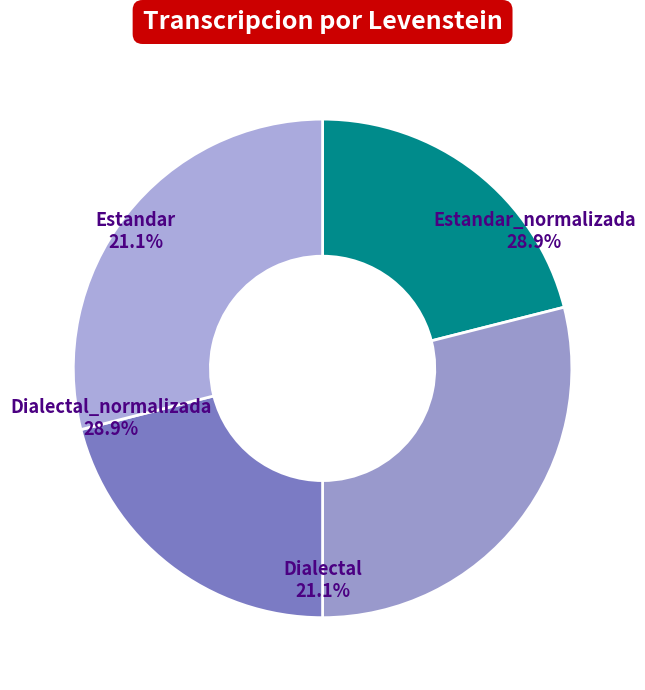

What is the ratio of the value at Dialectal to the value at Estandar_normalizada?

0.7